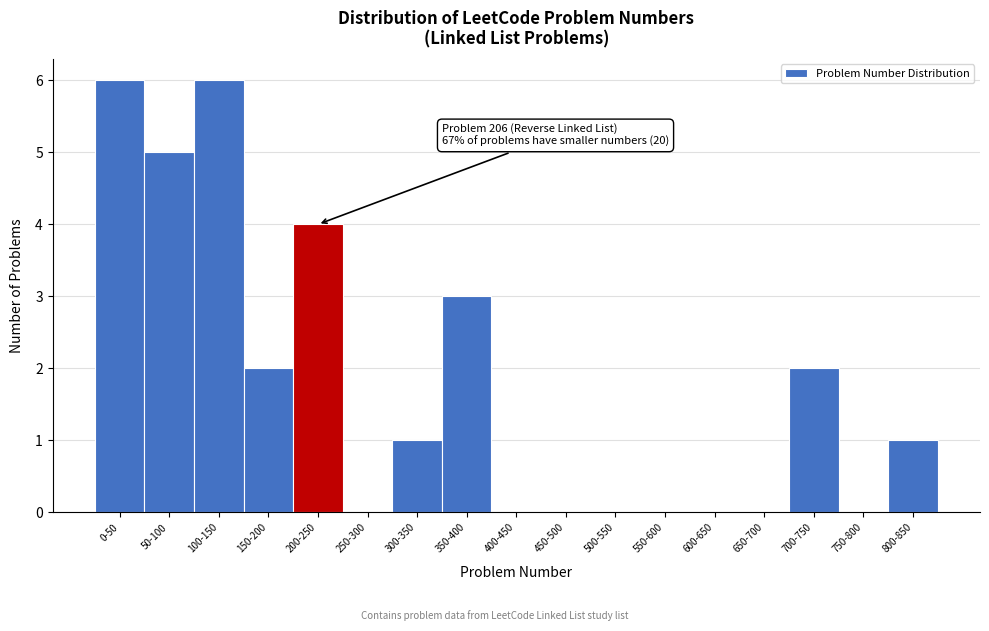

Reading left to right, list all the values displayed in this chart.

0-50=6	50-100=5	100-150=6	150-200=2	200-250=4	250-300=0	300-350=1	350-400=3	400-450=0	450-500=0	500-550=0	550-600=0	600-650=0	650-700=0	700-750=2	750-800=0	800-850=1